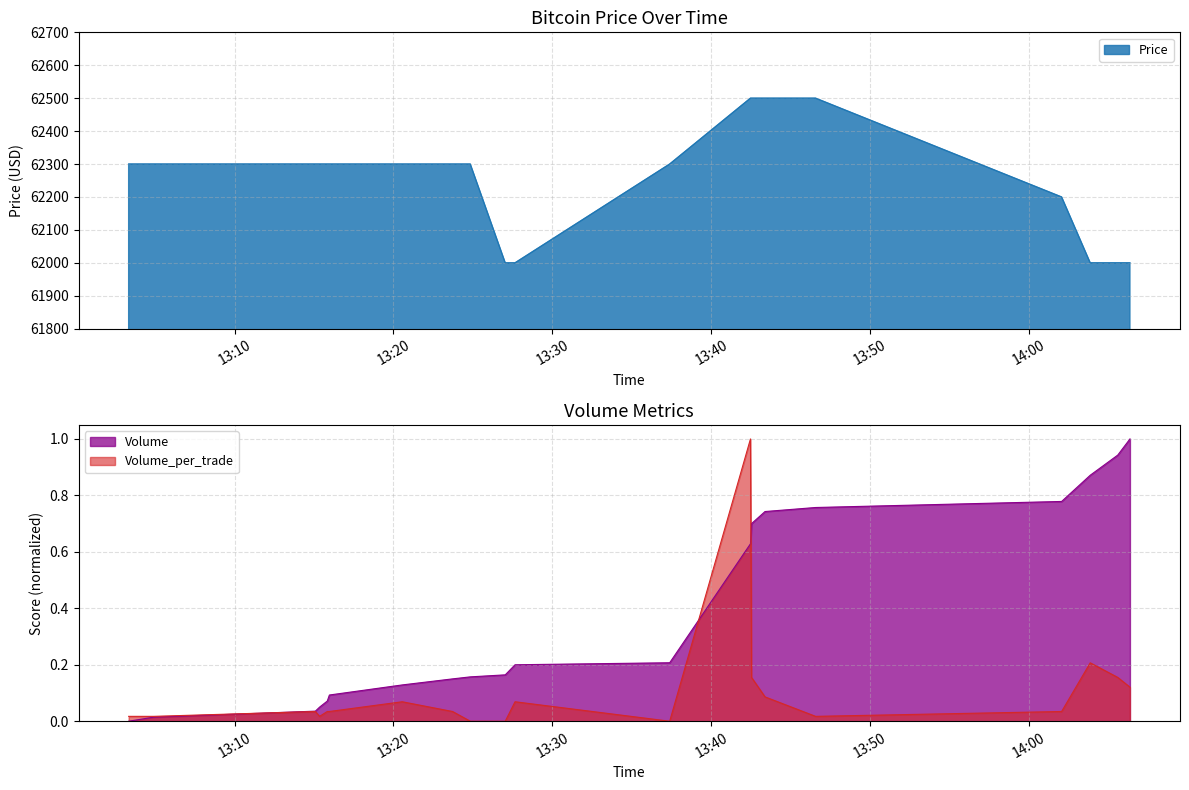

What is the label of the 4th point from the right?

2021-10-14 14:02:03